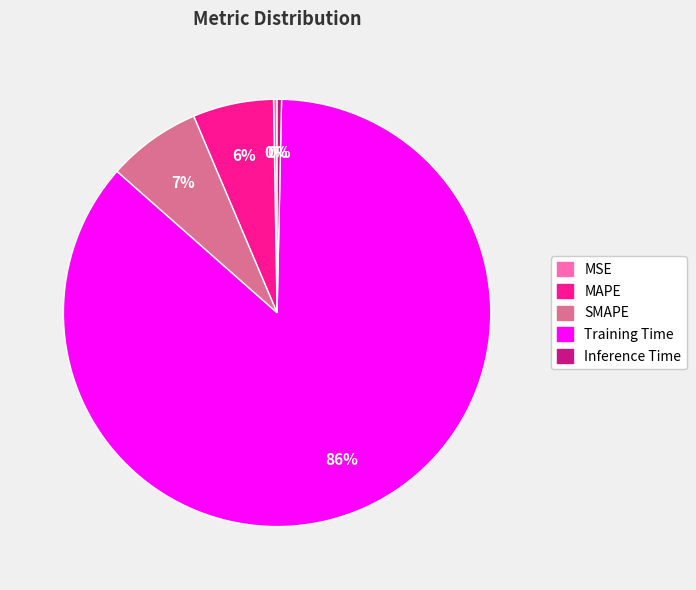

Do Inference Time and Training Time together represent more than half of the pie?

Yes